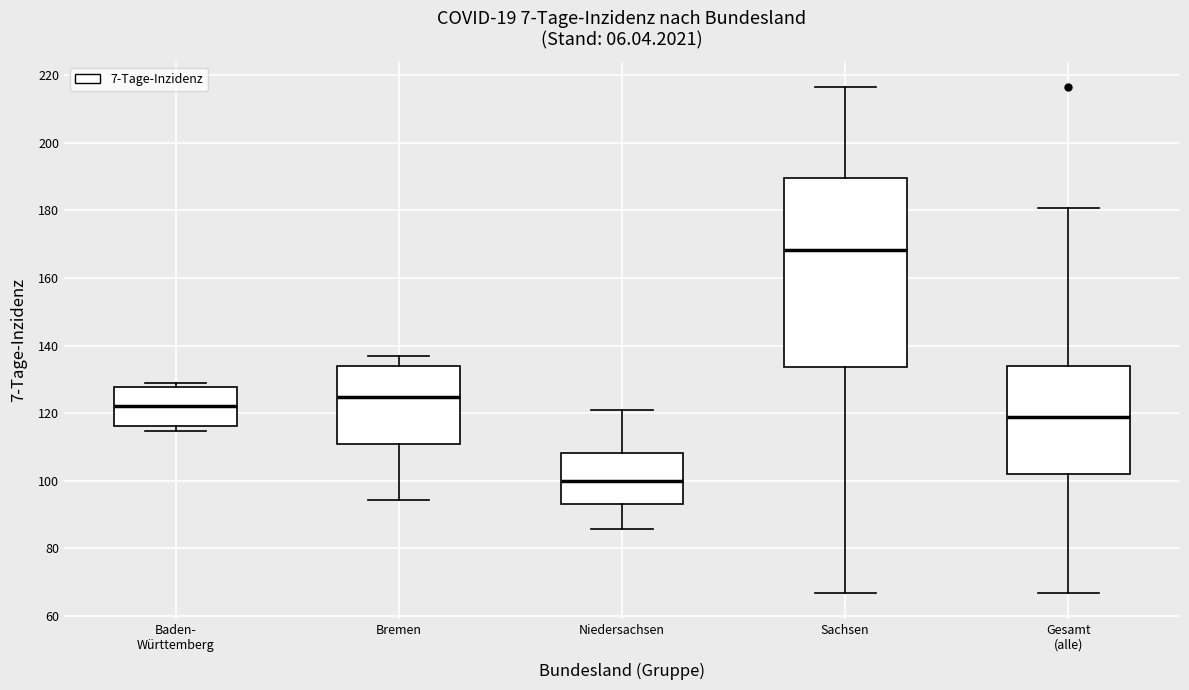

Which box has the lowest median line?

Niedersachsen